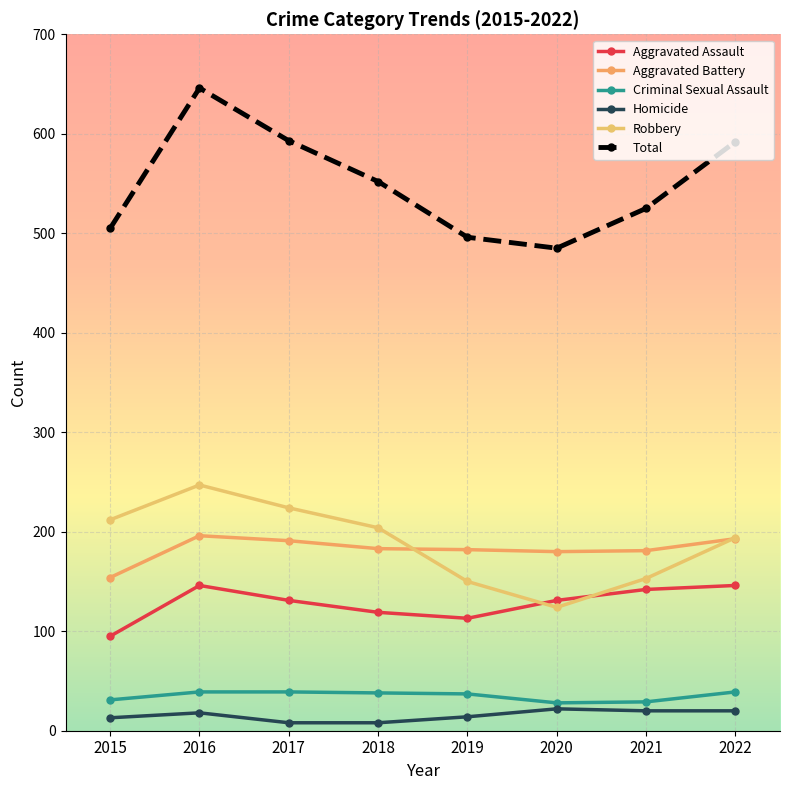

How many interior local peaks does the Homicide series have?

2